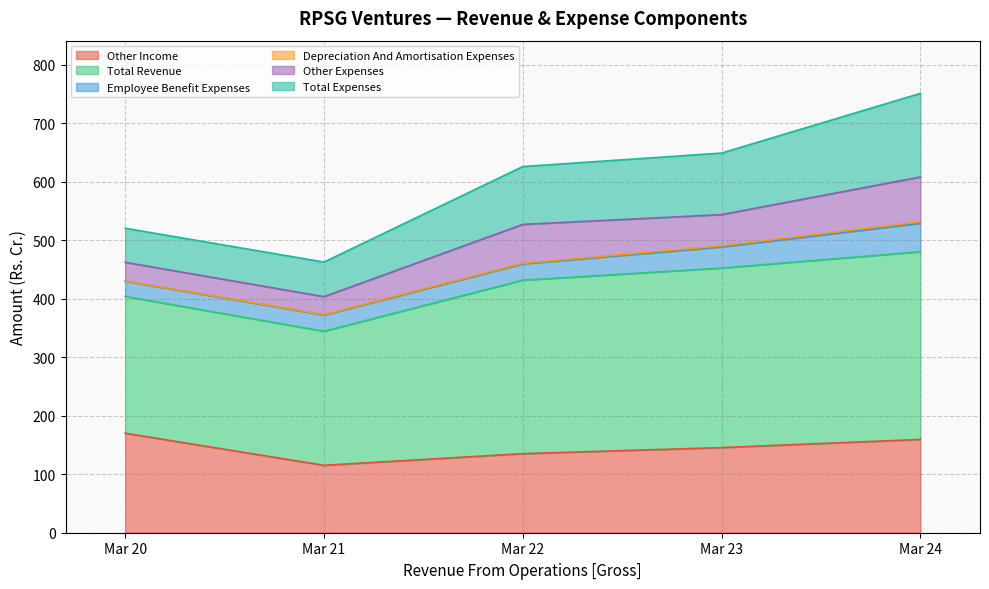

What is the value of the Total Expenses point at the 3rd from the left?

98.9